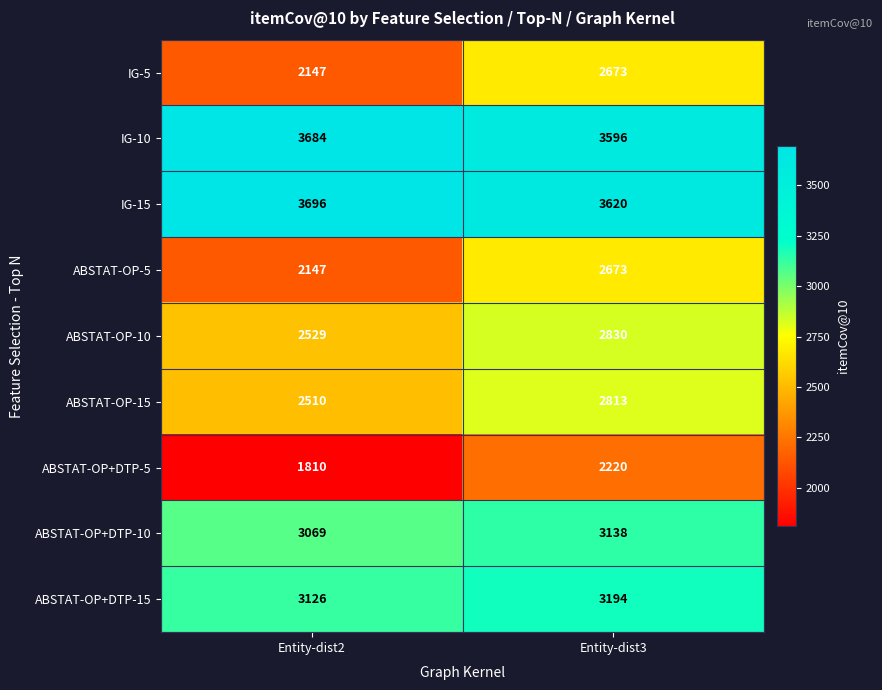

What is the total value across all series at Entity-dist2?

24718